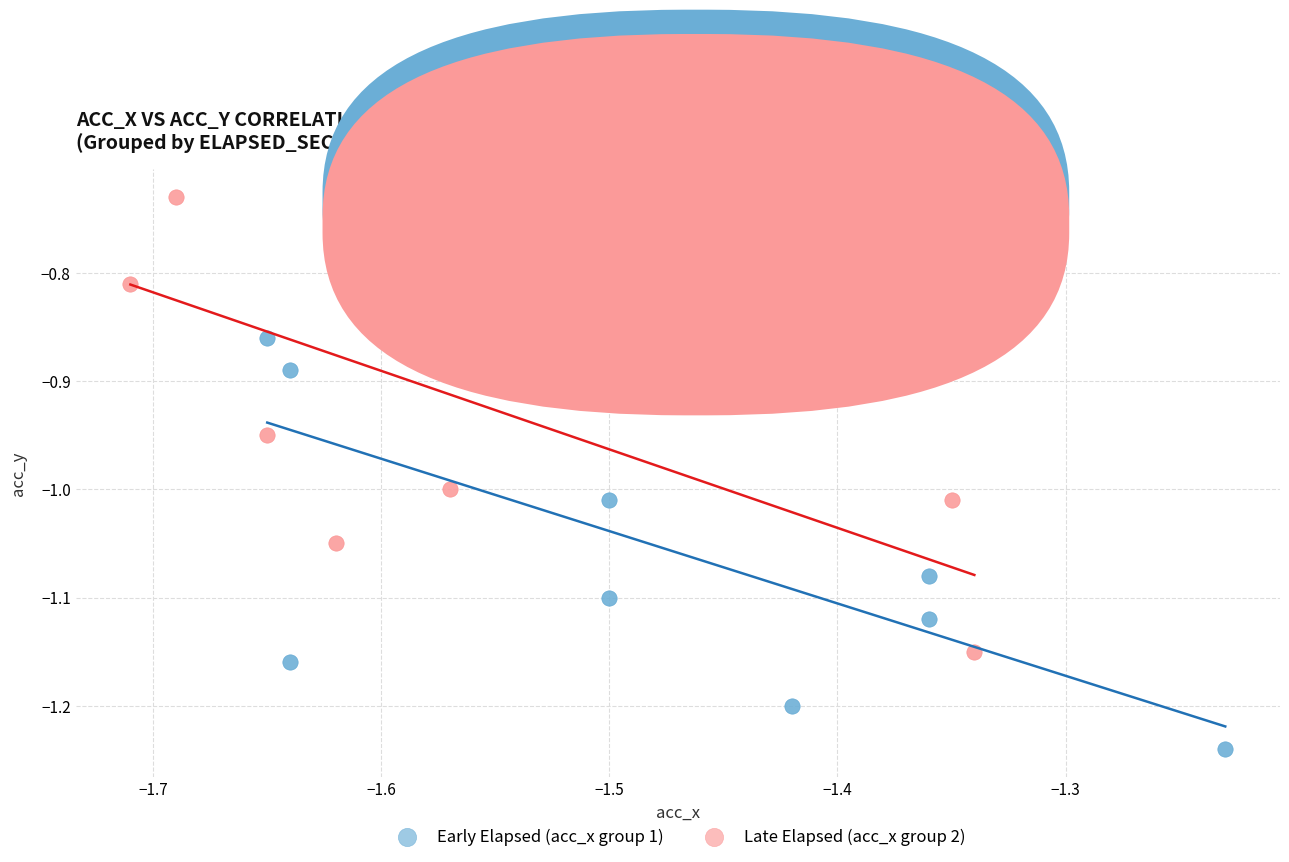

Which series contains the lowest Y value?

Early Elapsed (acc_x group 1)